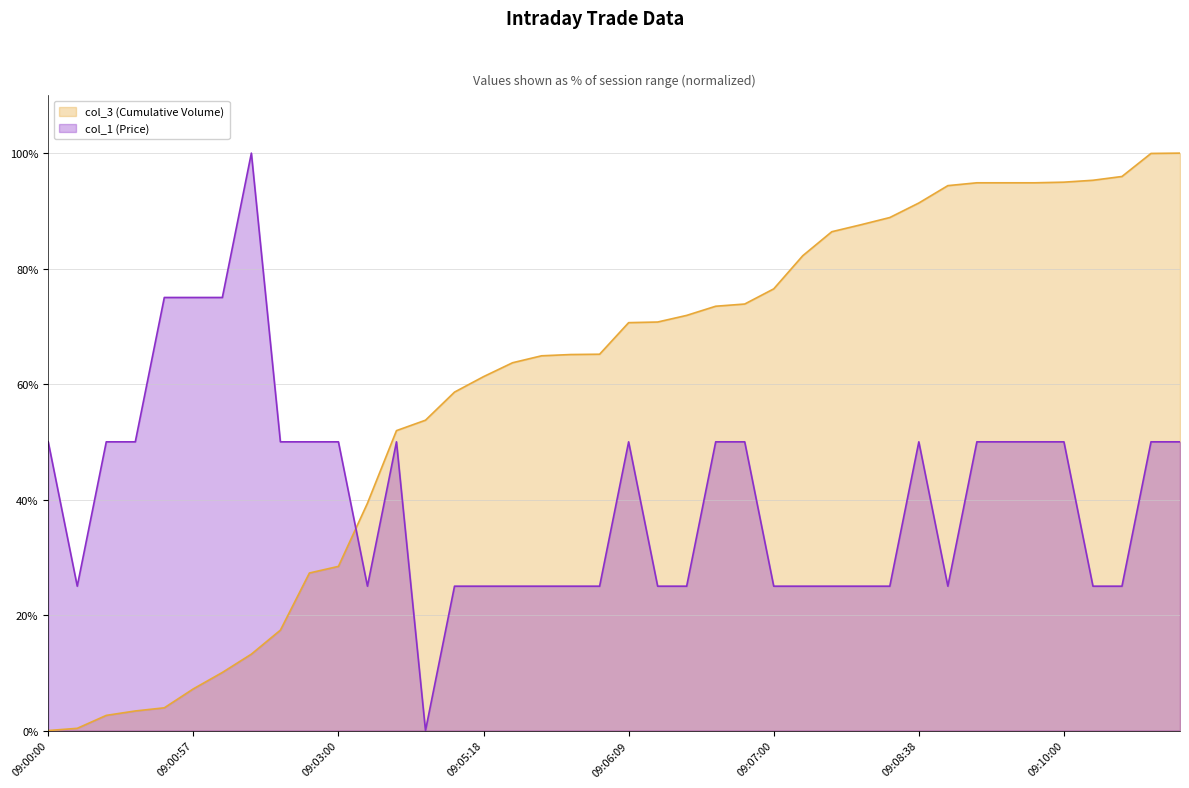

List the labels in order of col_3 (Cumulative Volume) value, smallest first.

09:00:00, 09:00:11, 09:00:26, 09:00:36, 09:00:47, 09:00:57, 09:01:17, 09:01:38, 09:01:48, 09:02:39, 09:03:00, 09:04:01, 09:04:17, 09:04:37, 09:05:08, 09:05:18, 09:05:29, 09:05:39, 09:05:49, 09:05:59, 09:06:09, 09:06:20, 09:06:30, 09:06:40, 09:06:50, 09:07:00, 09:07:31, 09:08:02, 09:08:07, 09:08:17, 09:08:38, 09:08:48, 09:09:09, 09:09:19, 09:09:29, 09:10:00, 09:10:31, 09:10:41, 09:11:07, 09:11:17